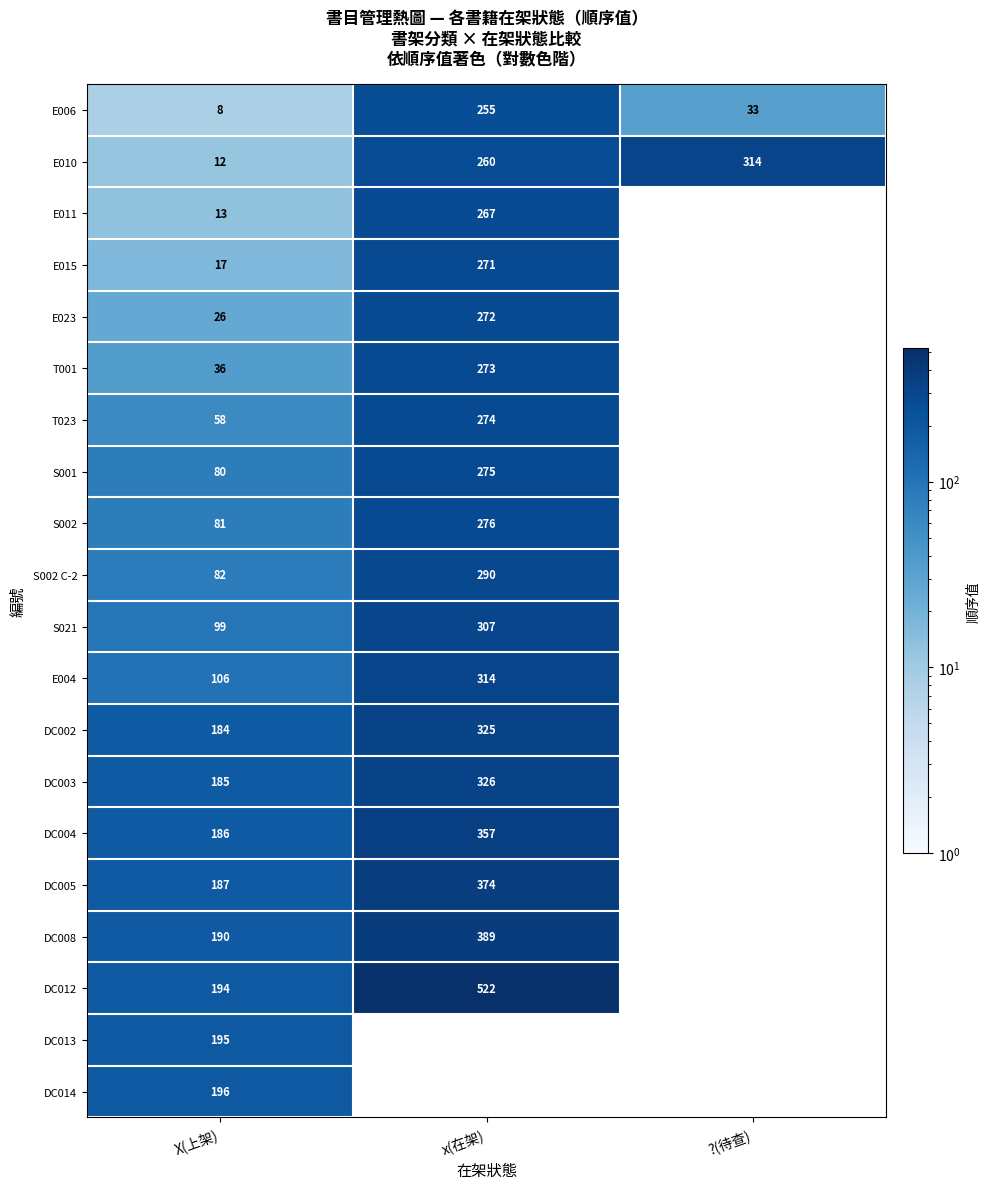

What is the difference between the E023 values at x(在架) and X(上架)?

246